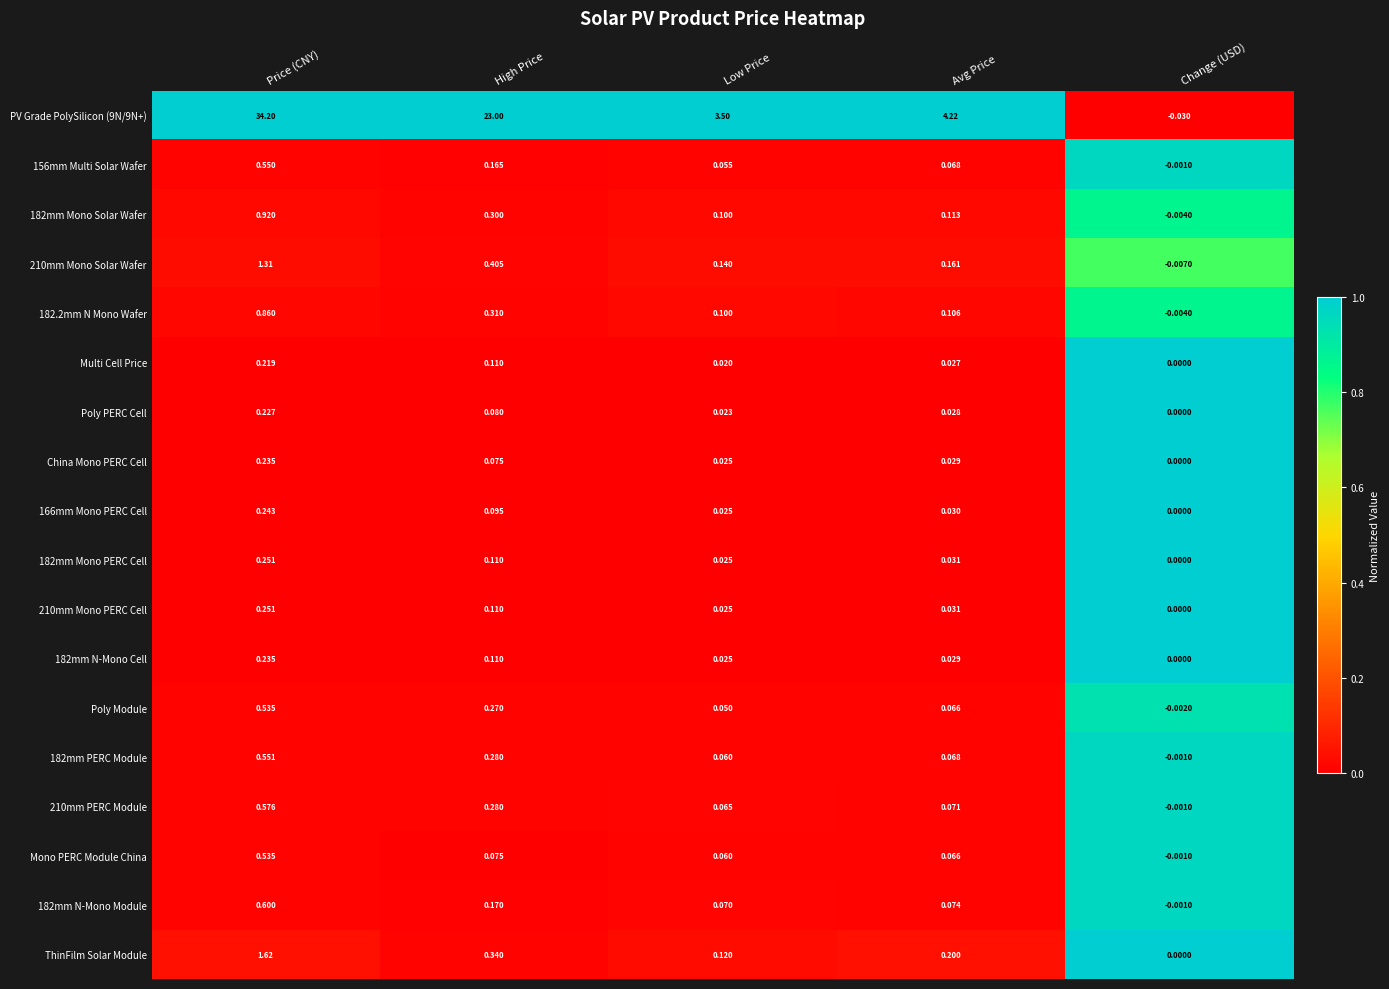

At which label does 182mm N-Mono Module first exceed 0?

Price (CNY)